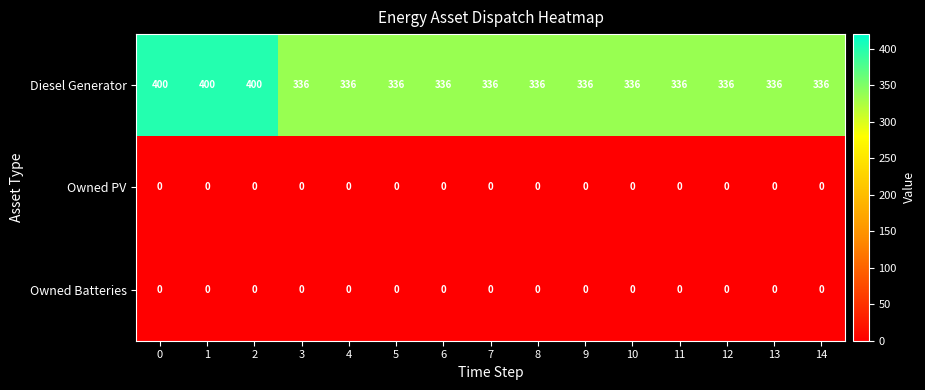

What is the spread (max minus min) of values at 14?

336